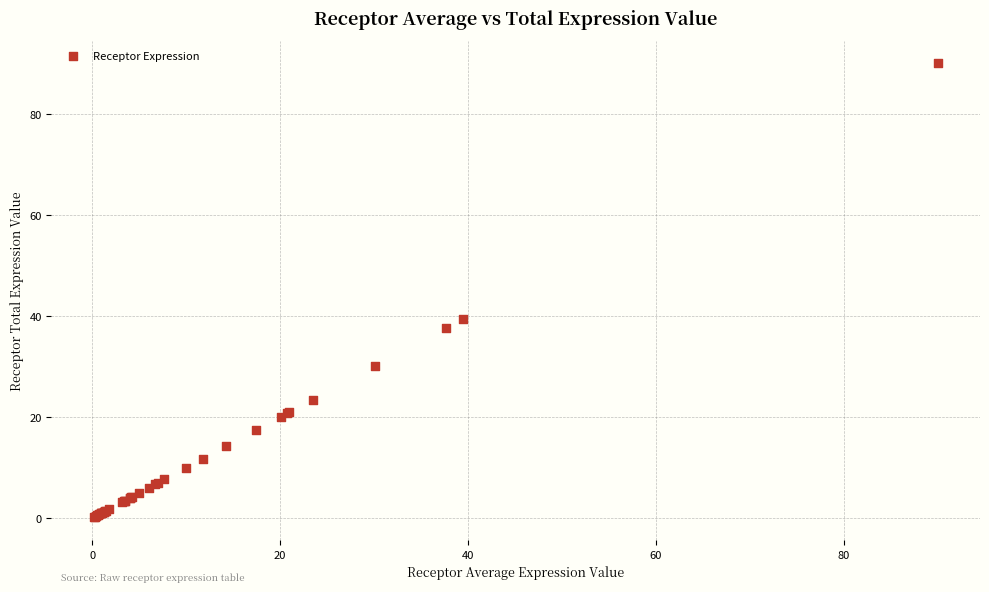

What Y value in the scatter plot is closest to 45?

39.5